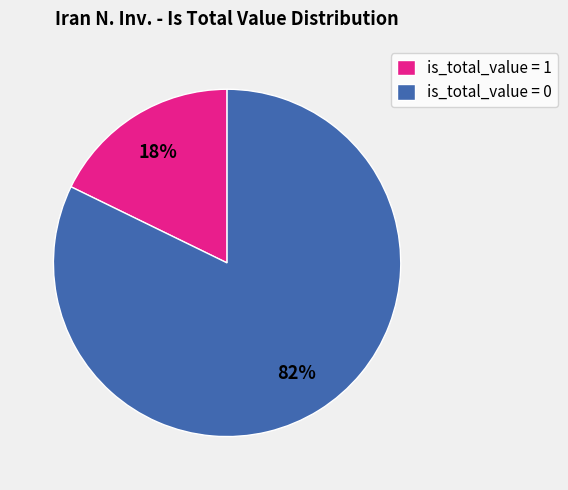

What is the smallest slice in the pie chart?

is_total_value = 1